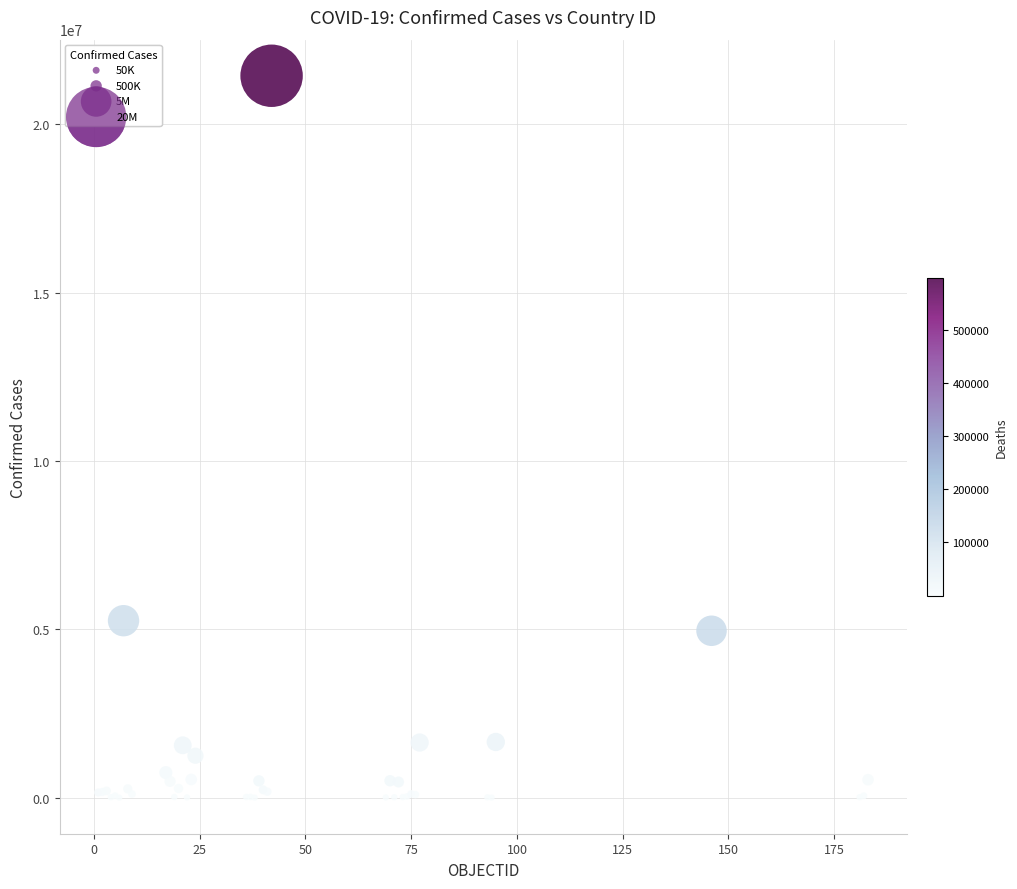

What Y value in the scatter plot is closest to 10724126?

5258466